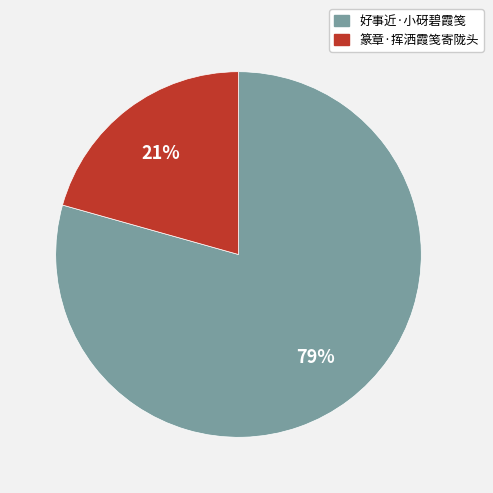

Which category has the biggest portion of the pie?

好事近·小砑碧霞笺